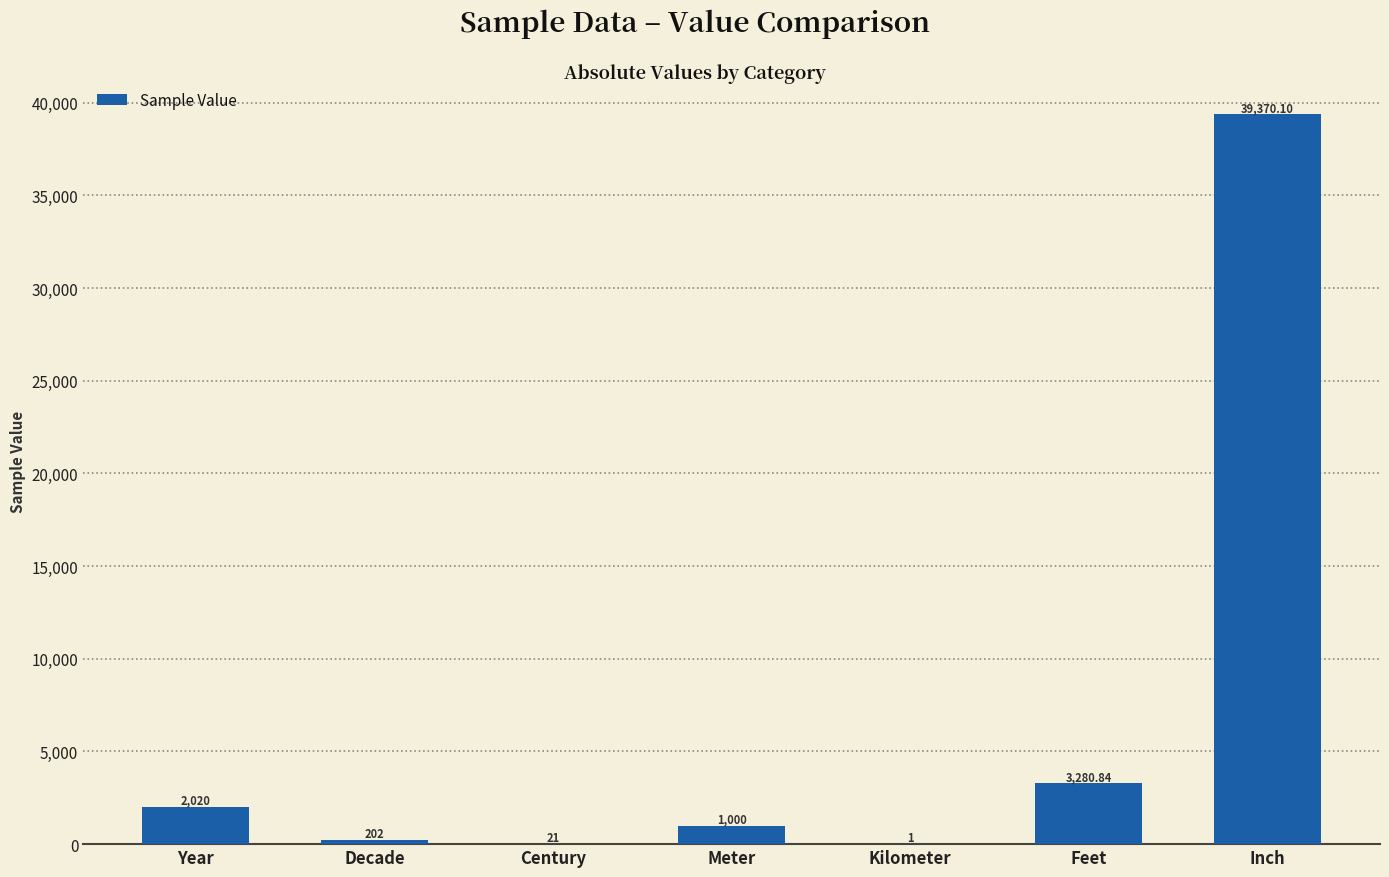

Which label corresponds to the largest value in the chart?

Inch